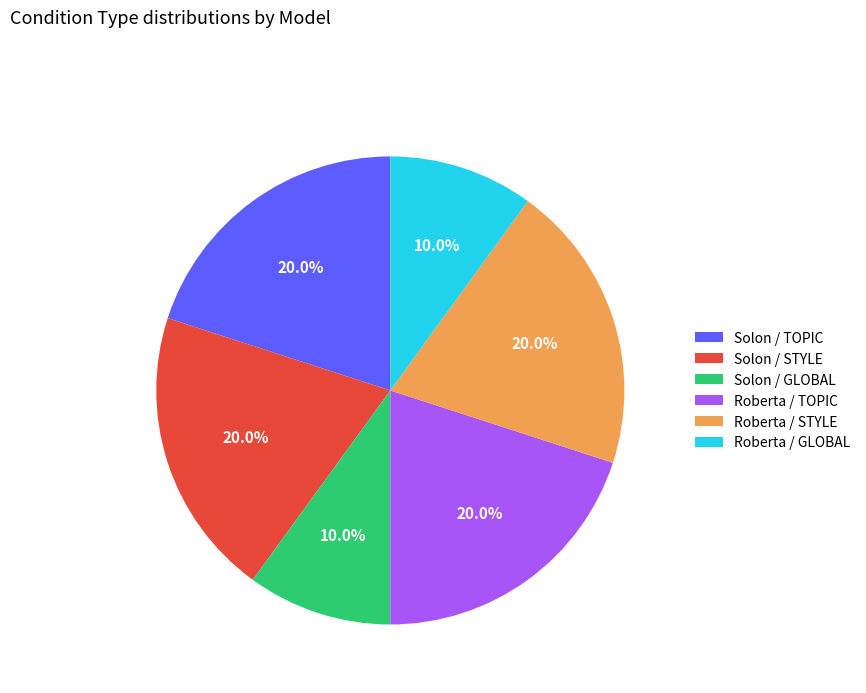

What is the total percentage of Roberta / STYLE and Solon / STYLE?

40.0%